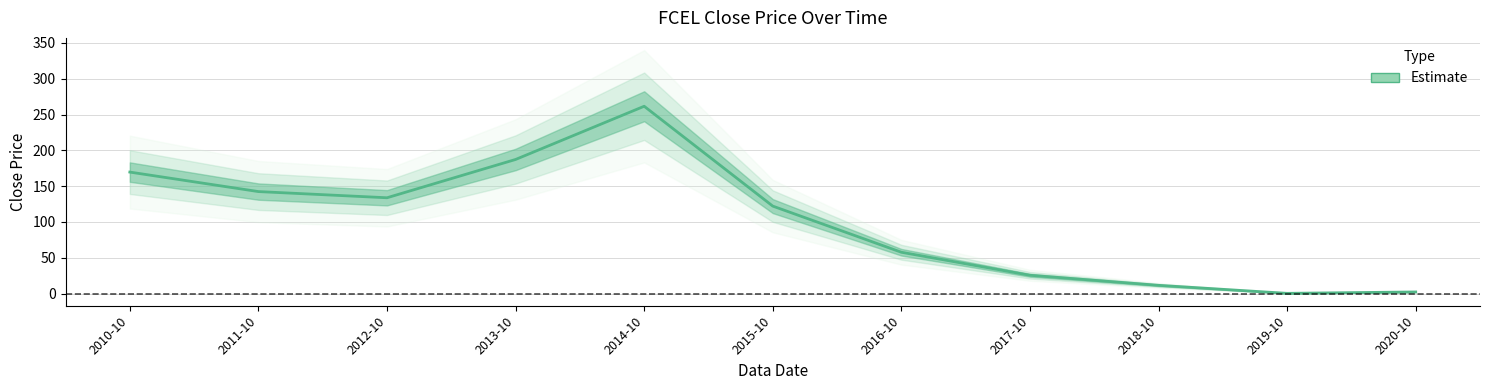

What is the sum of all values?

1114.1